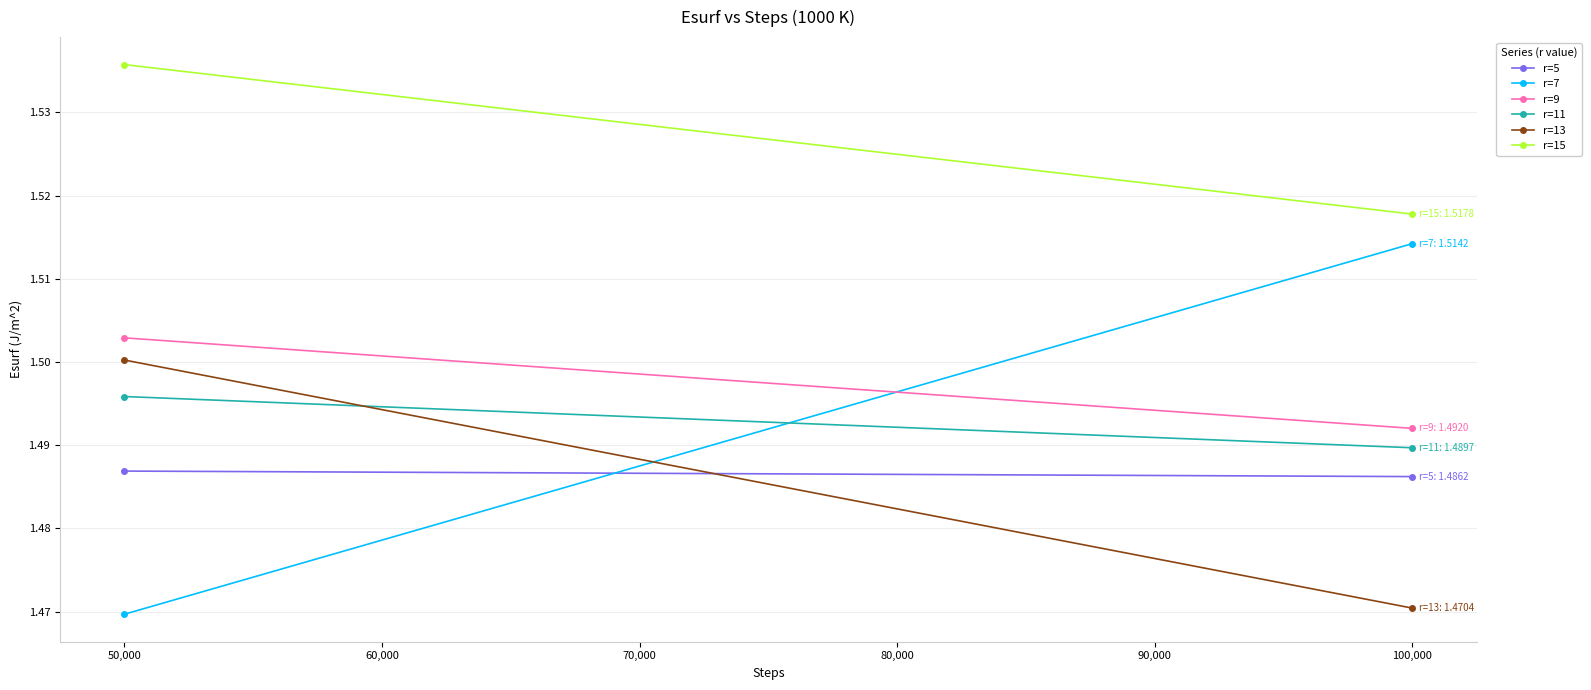

Count the number of data series in this chart.

6